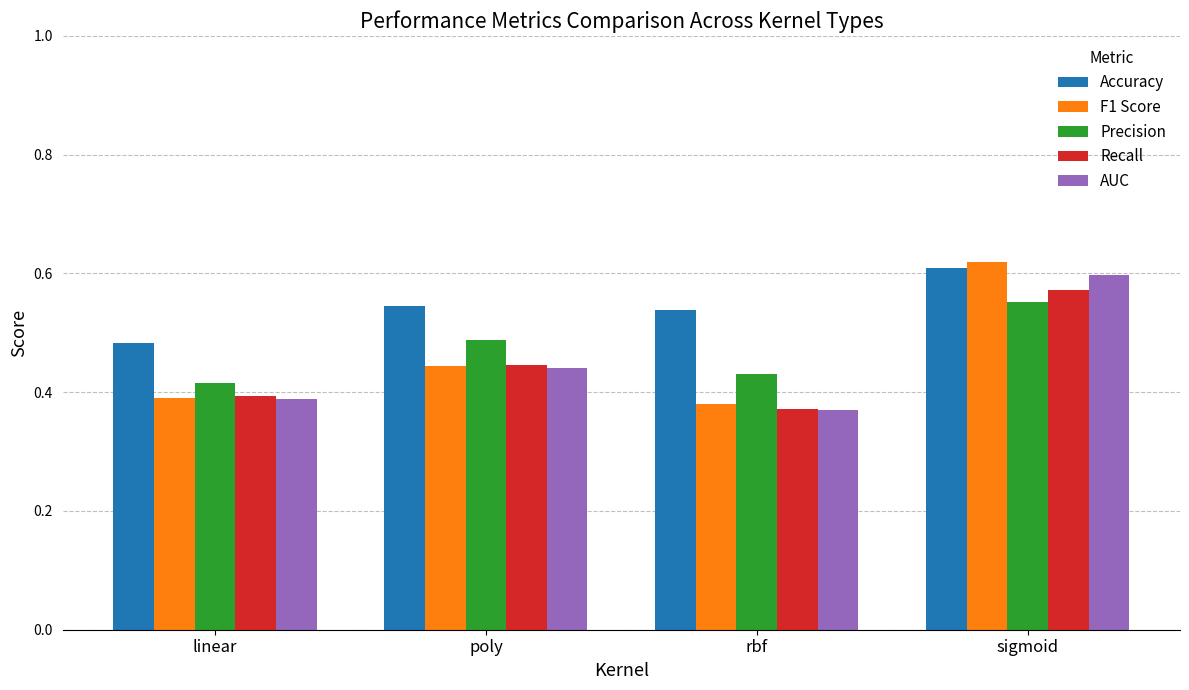

The value of Precision at linear is 0.6. True or false?

False